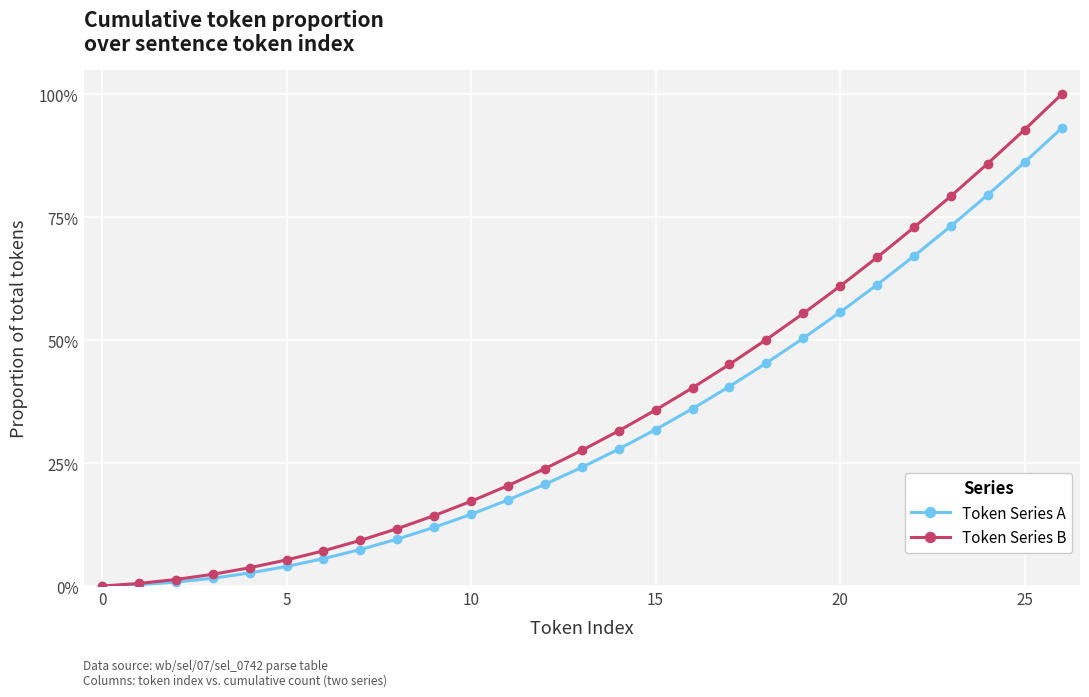

What are all the series names shown in the legend?

Token Series A, Token Series B